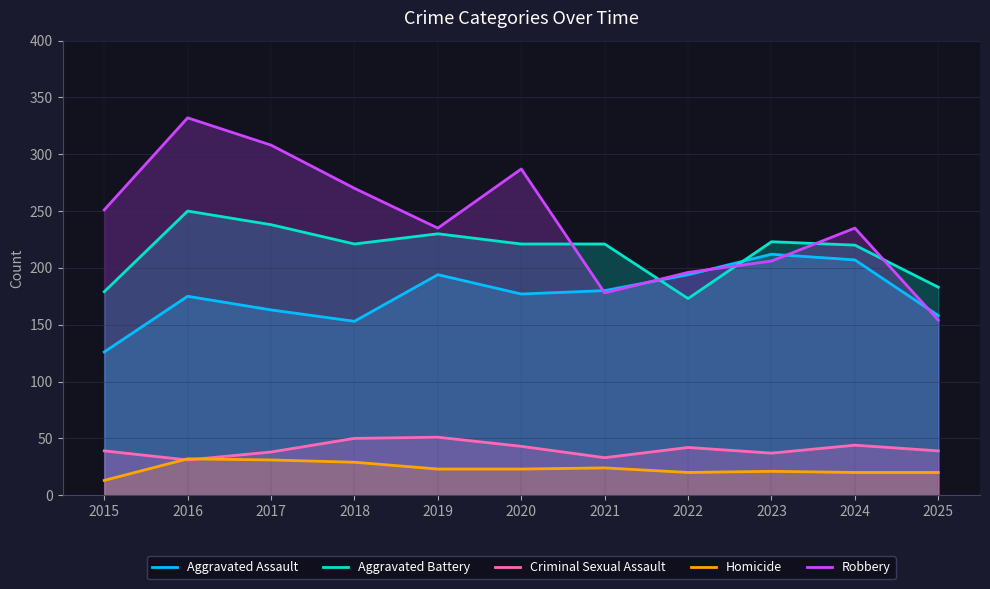

What is the total value across all series at 2018?

723